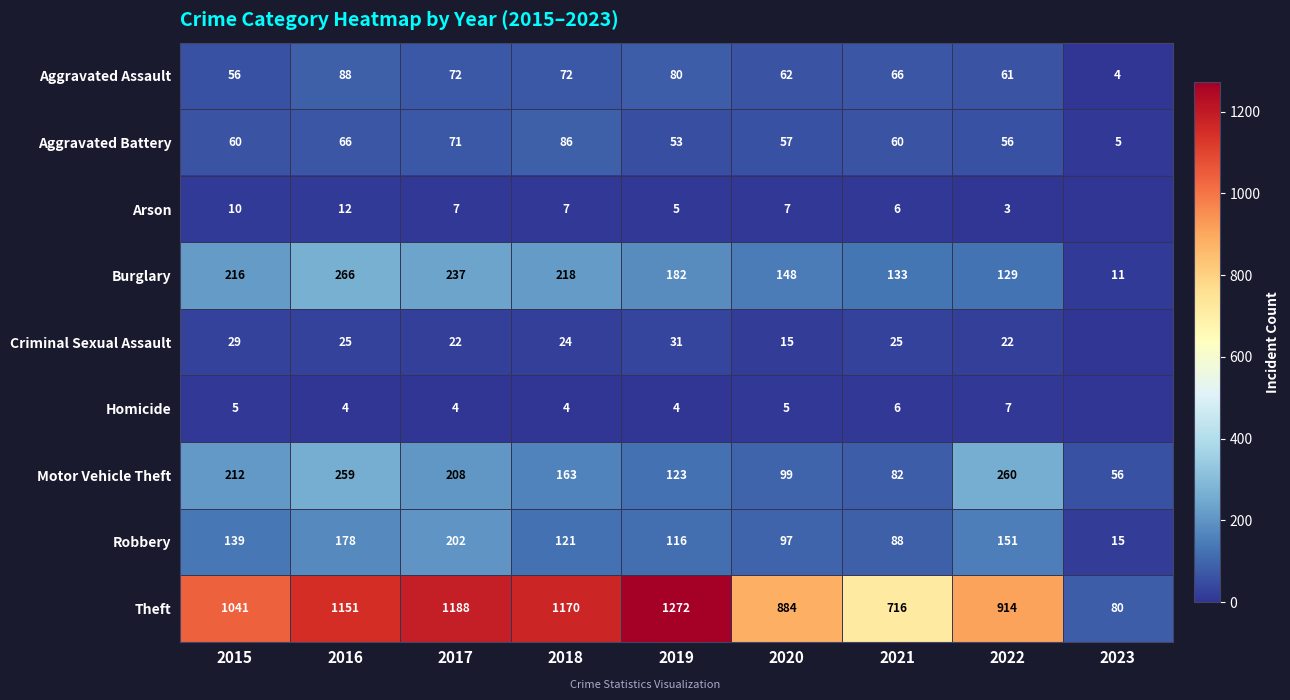

At how many categories does at least one series exceed 1117?

4